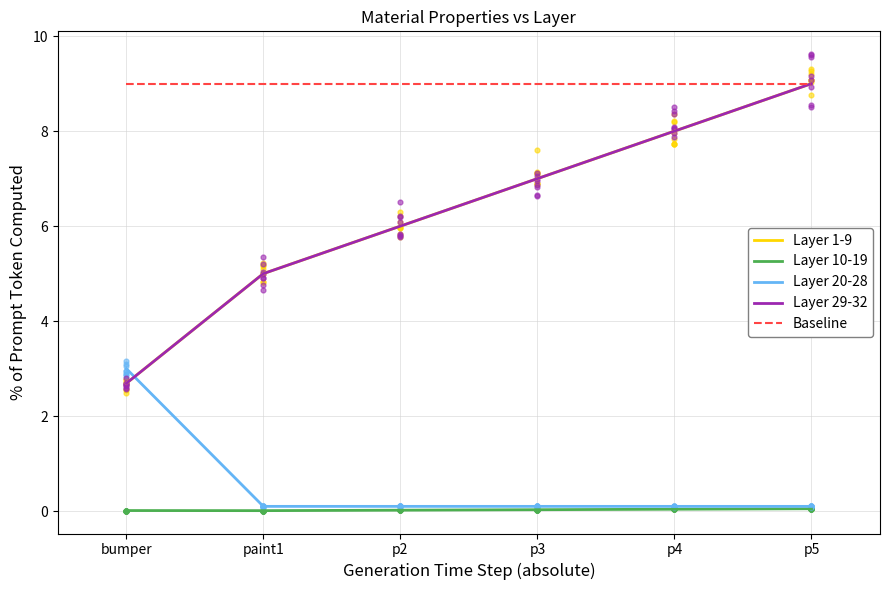

Which series has the largest total across all categories?

Baseline